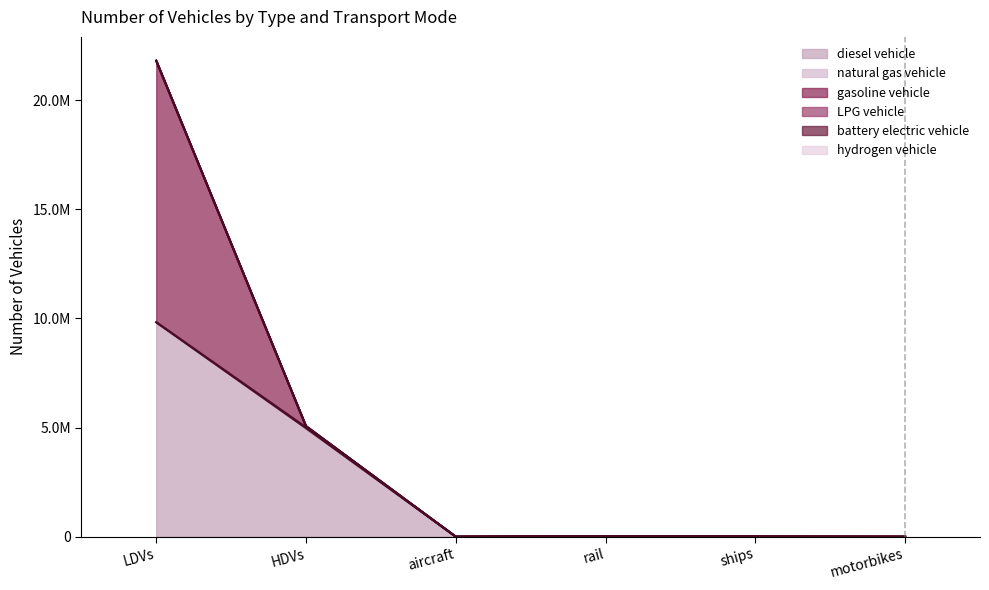

Where is the first local maximum for diesel vehicle?

rail